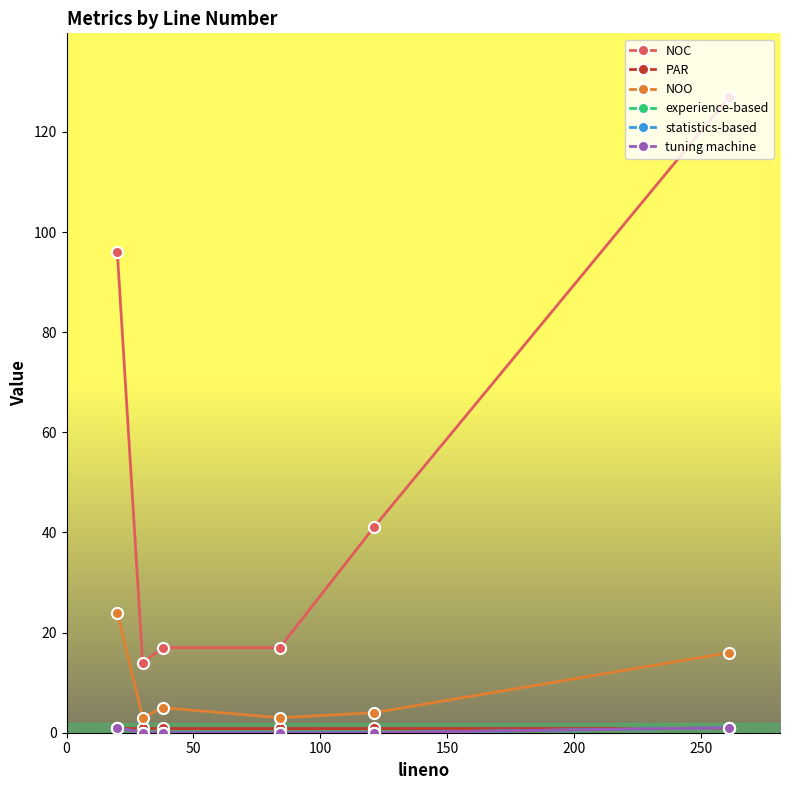

How many lines are shown in the chart?

6